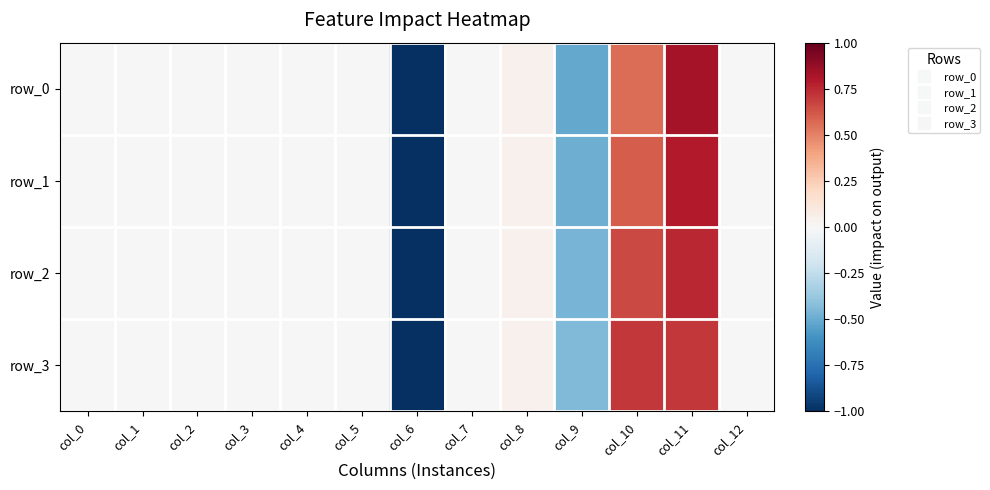

How many distinct data groups are displayed?

4